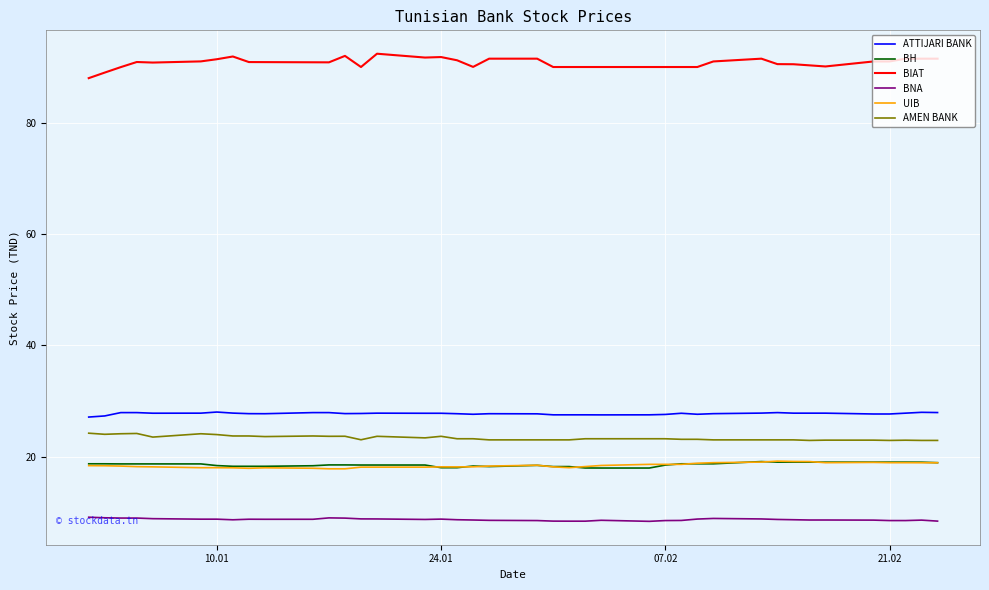

True or false: BH and BNA intersect in this chart.

False